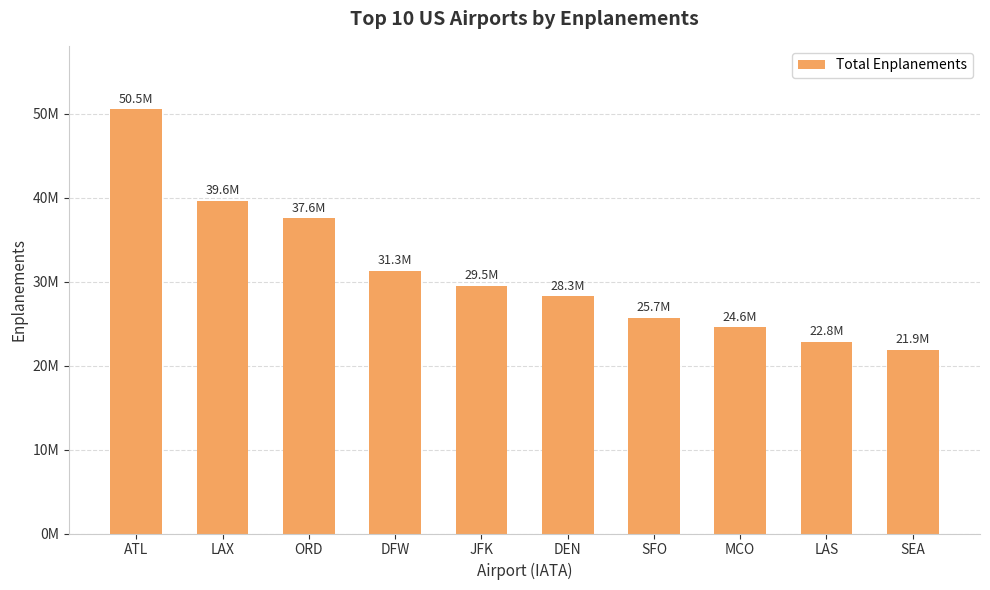

What is the average value?

31180168